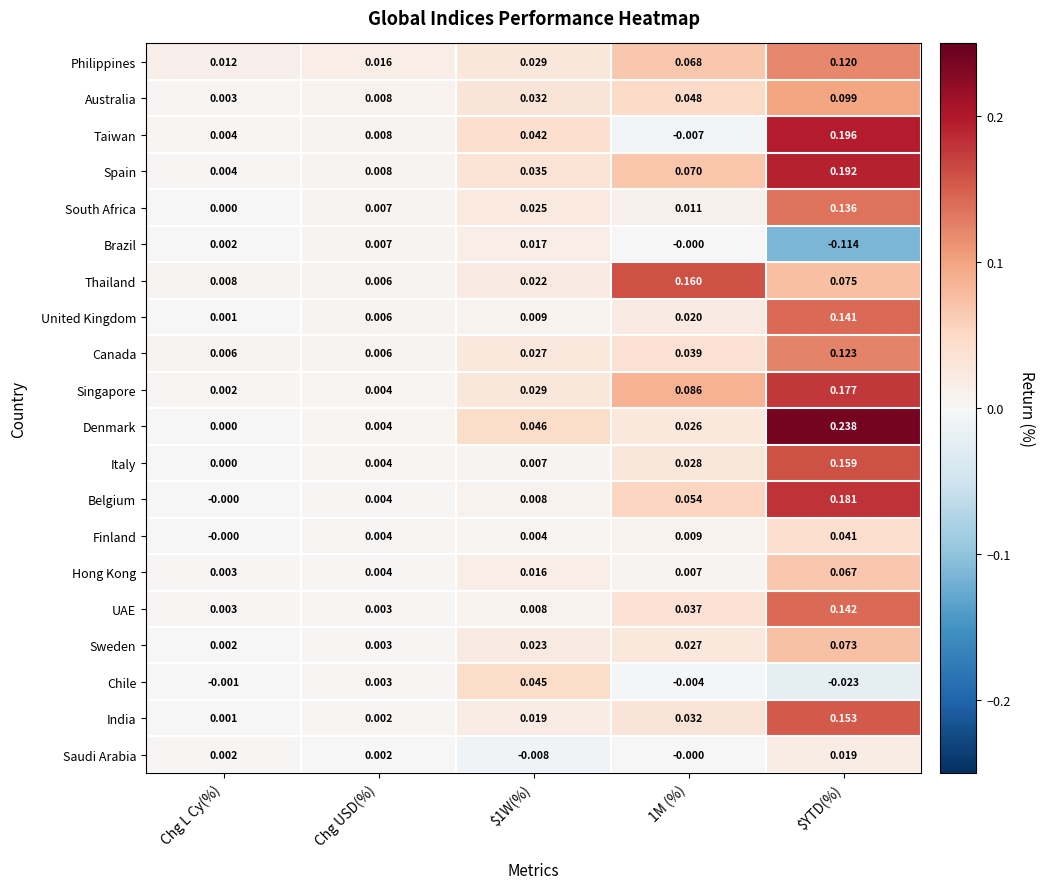

Which series has the widest spread of values?

Denmark